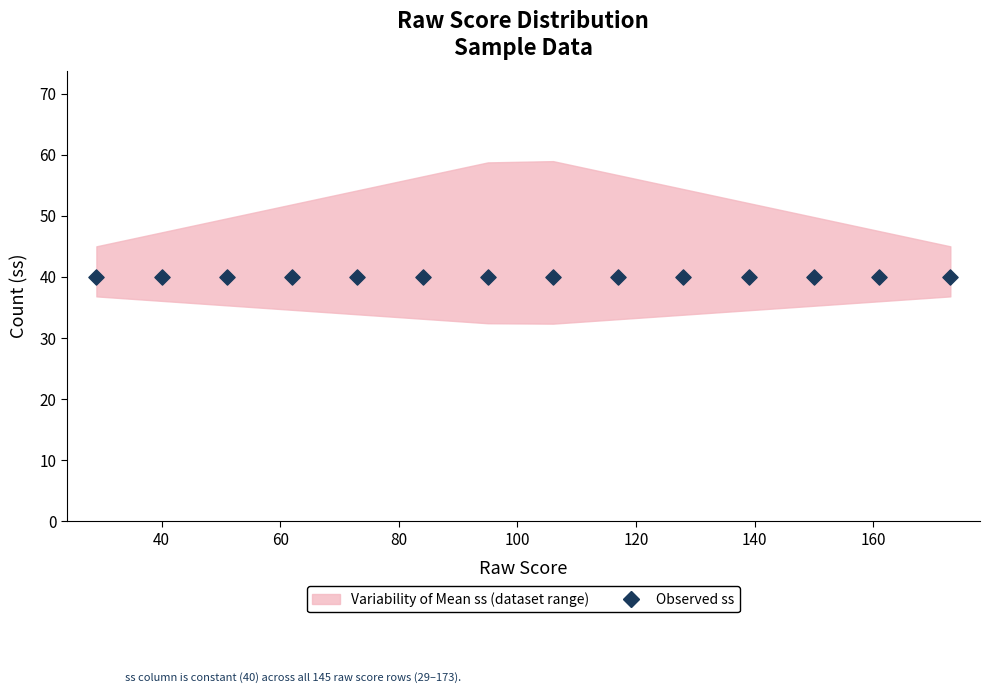

What is the total value across all series at 145?

143